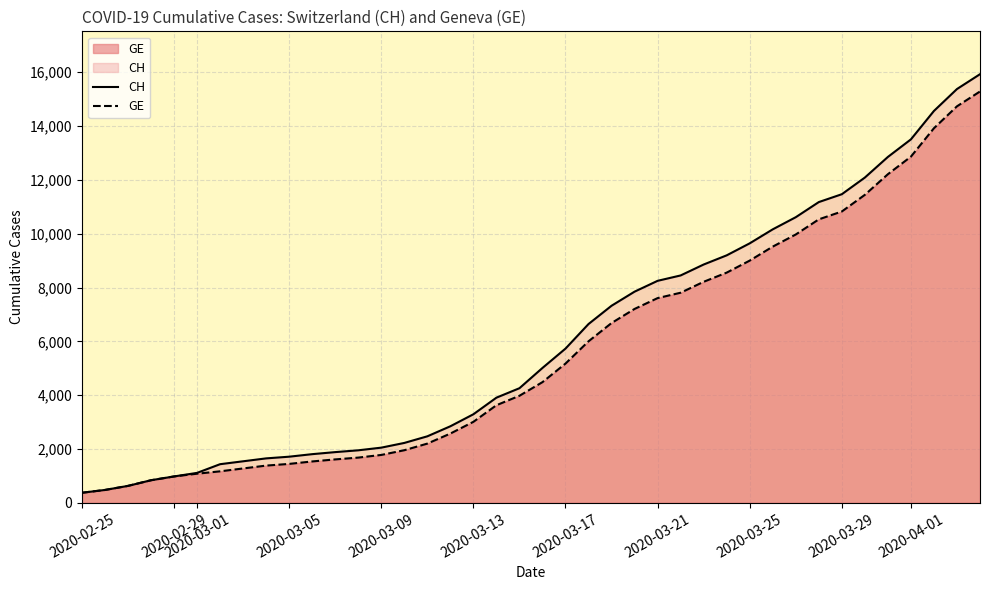

What is the difference between the maximum and minimum values in the GE series?

14909